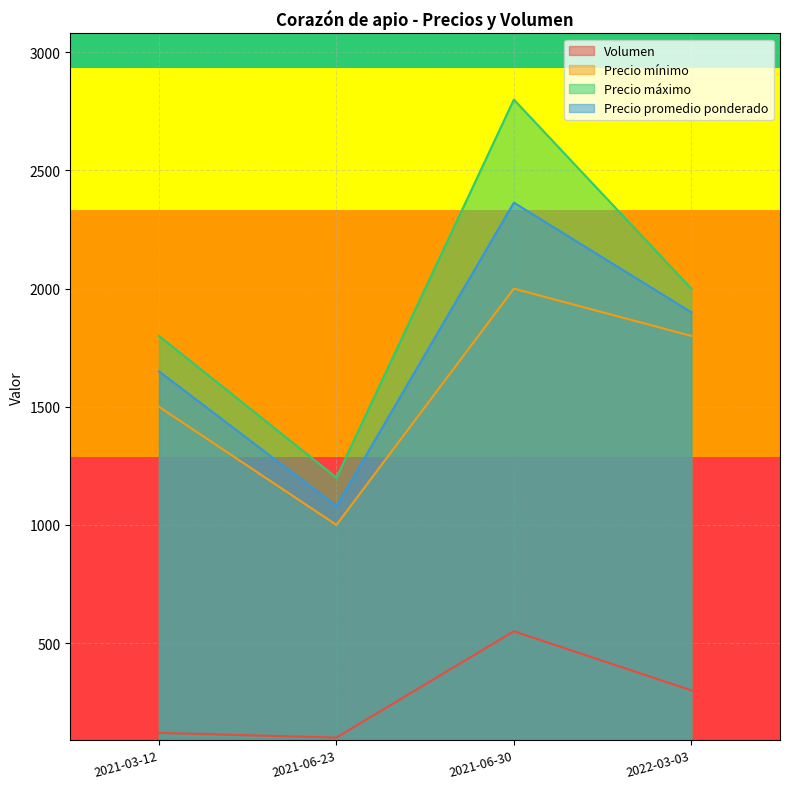

How many lines are shown in the chart?

4